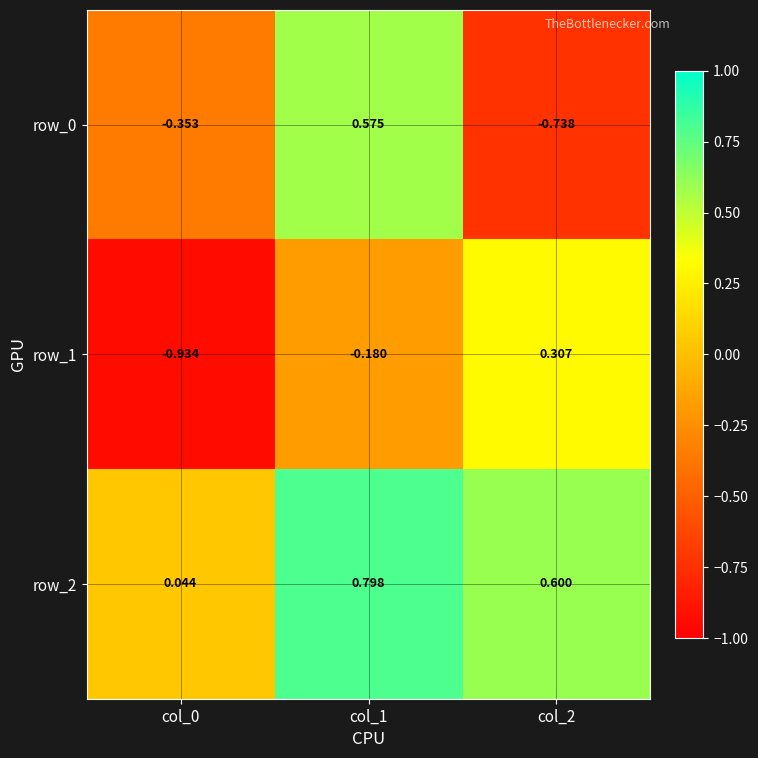

At which category is the sum across all series the highest?

col_1